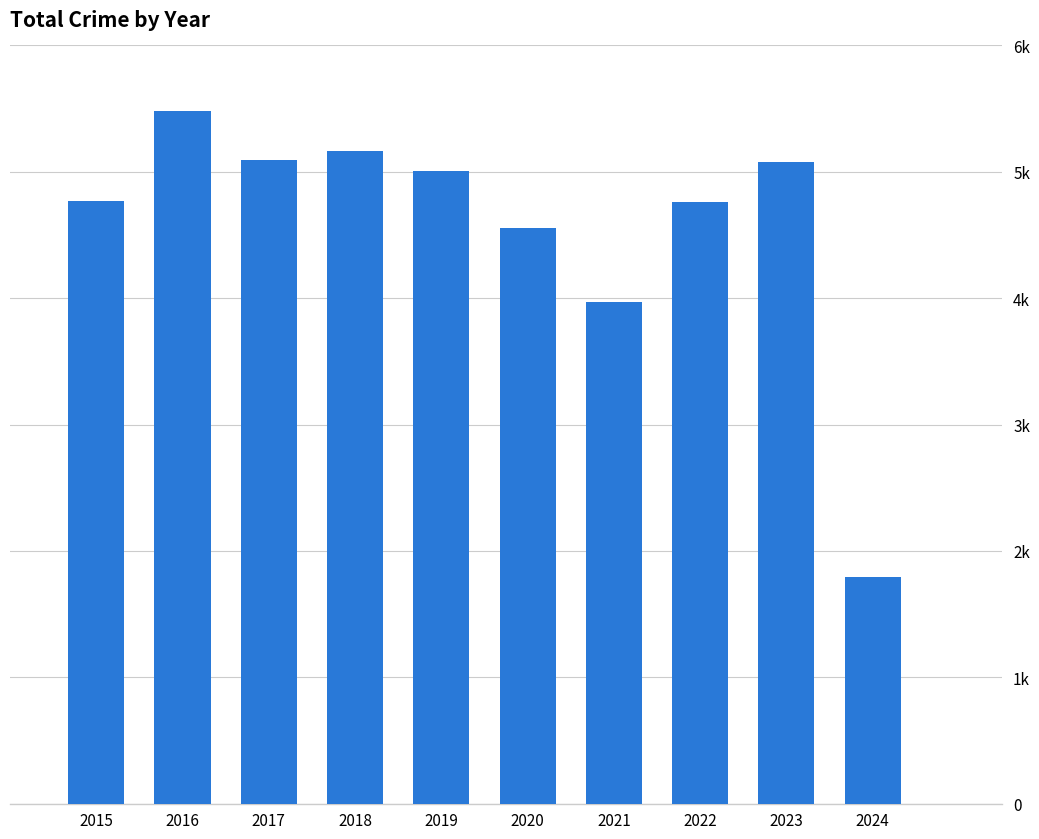

Reading left to right, list all the values displayed in this chart.

4770	5481	5096	5163	5008	4556	3970	4761	5080	1794